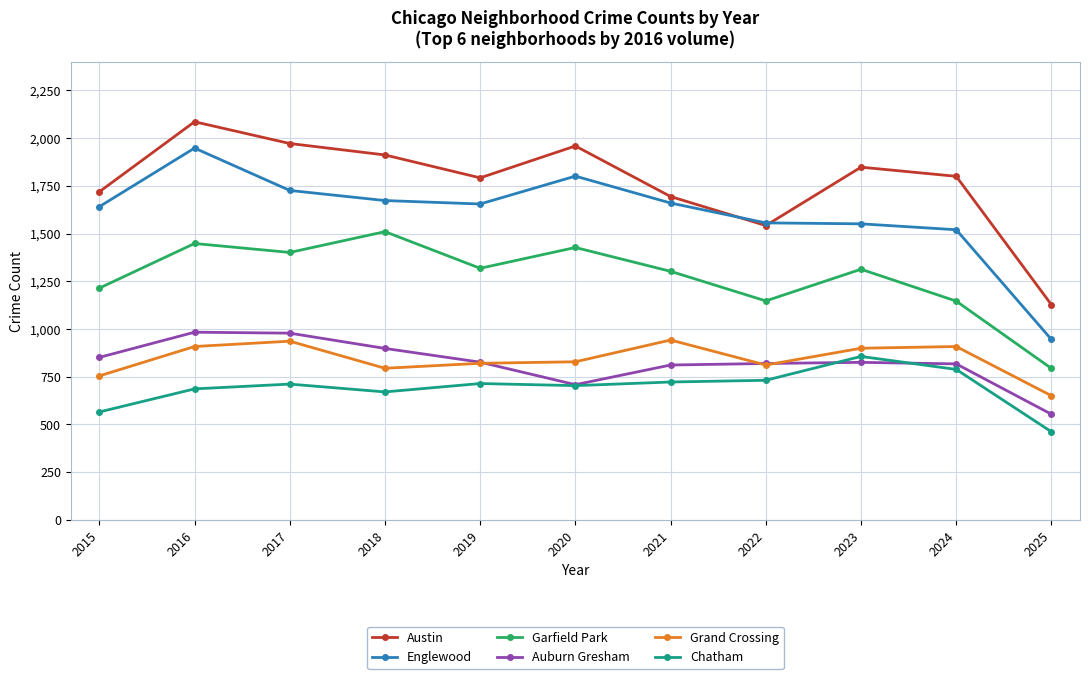

Which series has the widest spread of values?

Englewood